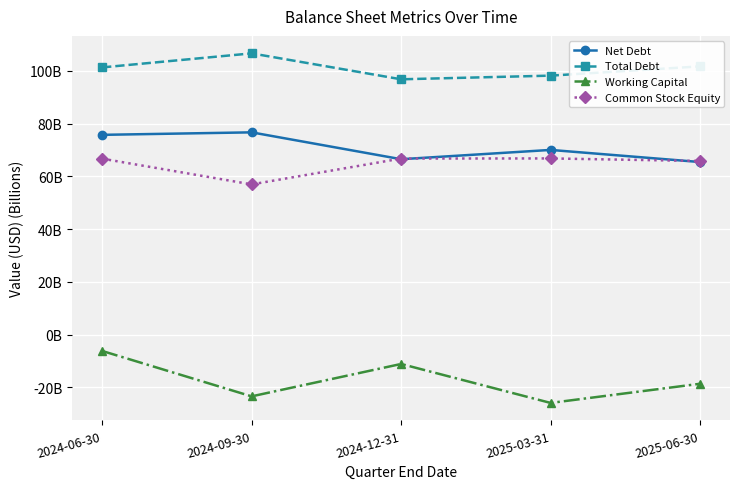

Reading left to right, list all the values displayed in this chart.

Net Debt: 75.7	76.7	66.5	70.0	65.4
Total Debt: 101.3	106.6	96.8	98.2	101.7
Working Capital: -6.2	-23.4	-11.1	-25.9	-18.6
Common Stock Equity: 66.7	57.0	66.8	66.8	65.8